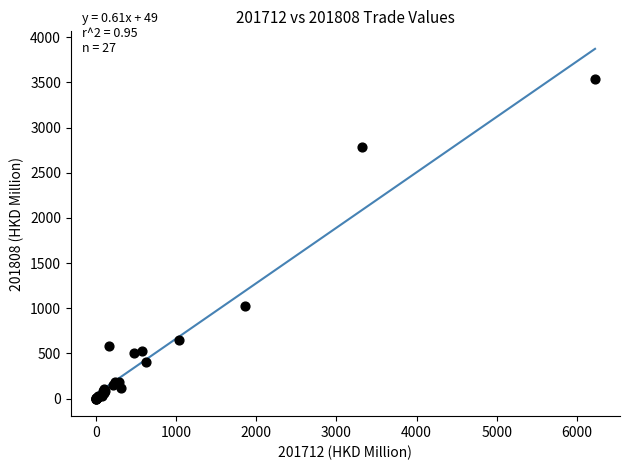

What Y value in the scatter plot is closest to 1768?

1024.4